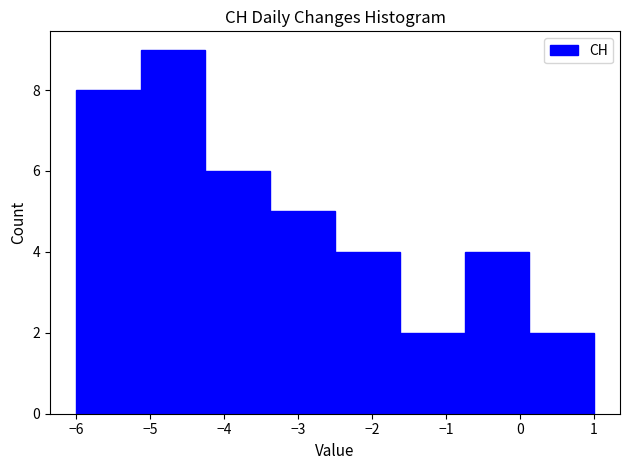

Reading left to right, transcribe this chart: for each bar, give the range it covers on the x-axis and its height. Neither the bar edges nor the heights are printed on the chart, so give them approximately, as read against the axes.

-6.0 to -5.1: 8
-5.1 to -4.2: 9
-4.2 to -3.4: 6
-3.4 to -2.5: 5
-2.5 to -1.6: 4
-1.6 to -0.7: 2
-0.7 to 0.1: 4
0.1 to 1.0: 2